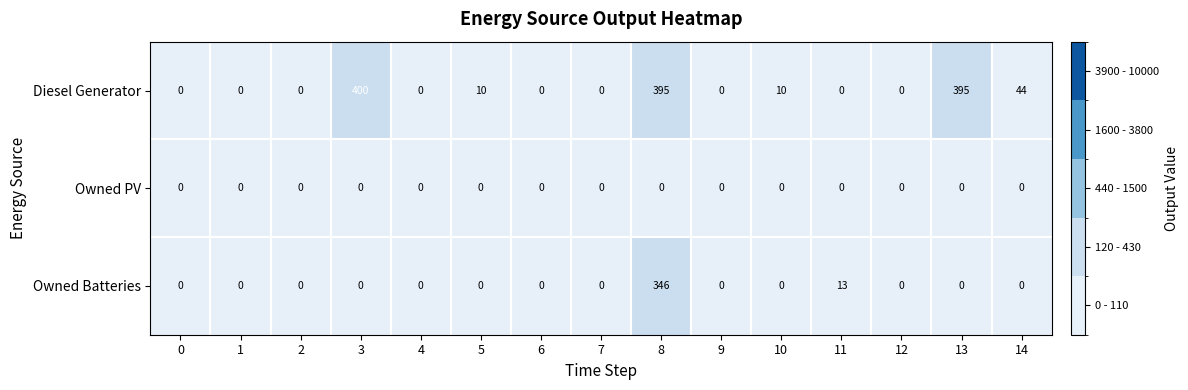

What is the greatest value displayed?

400